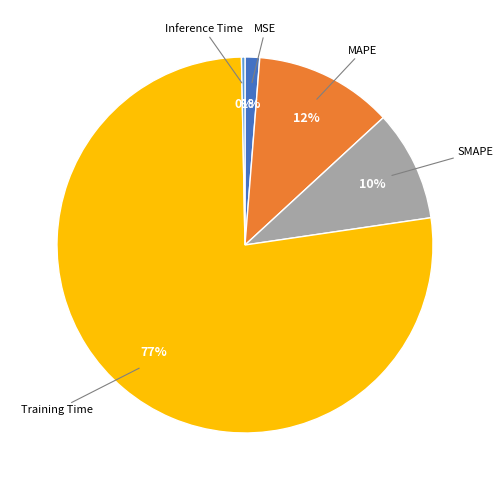

To the nearest percent, what is the difference between the largest and smallest slice percentages?

77%